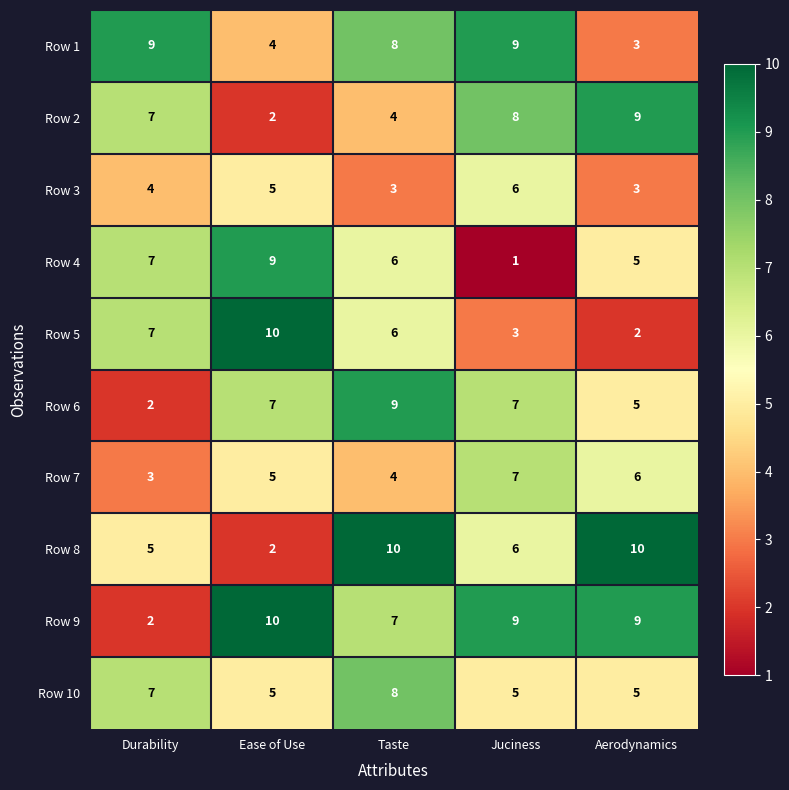

What is the average value of the Row 9 series?

7